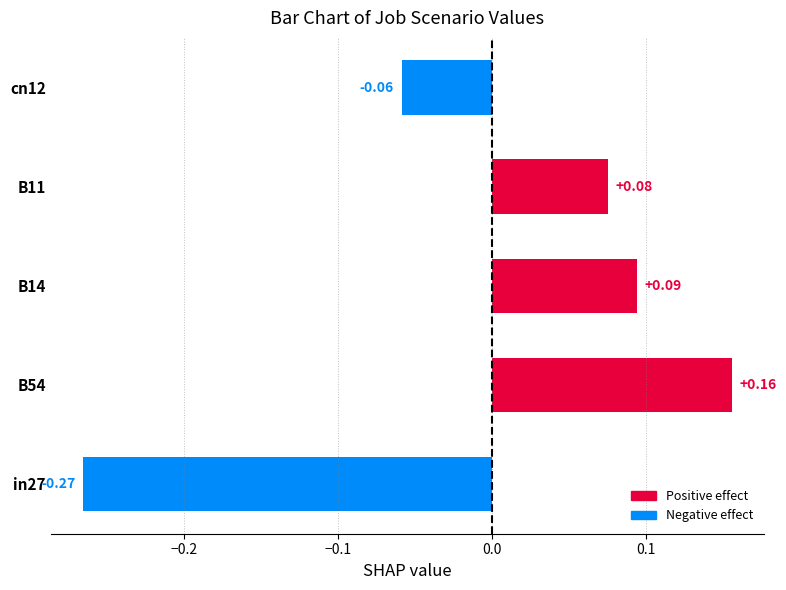

What is the difference between the maximum and minimum values?

0.4